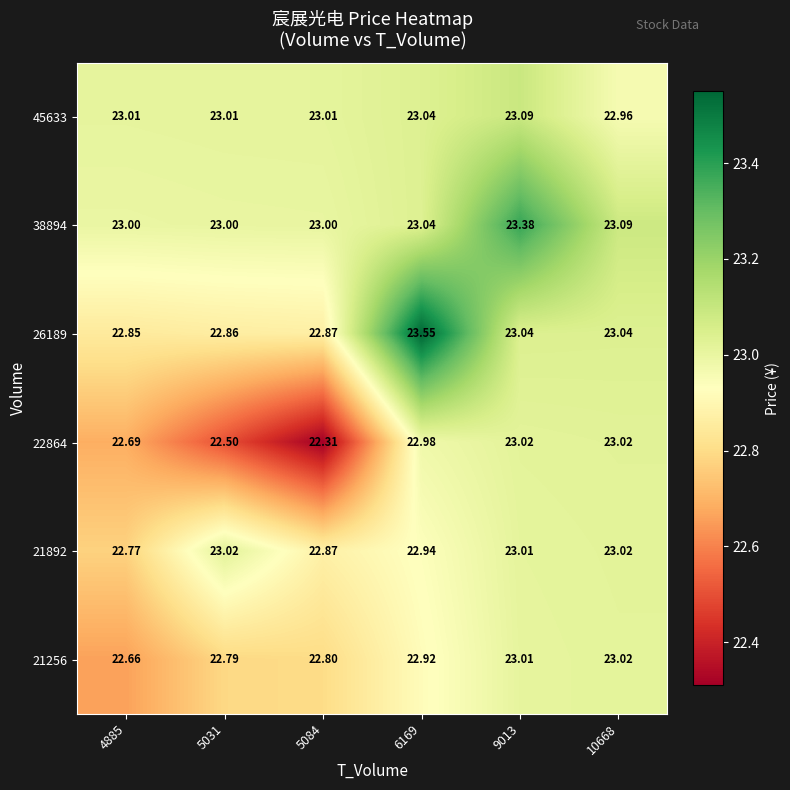

Is the value of 38894 at 6169 greater than the value of 21256 at 4885?

Yes